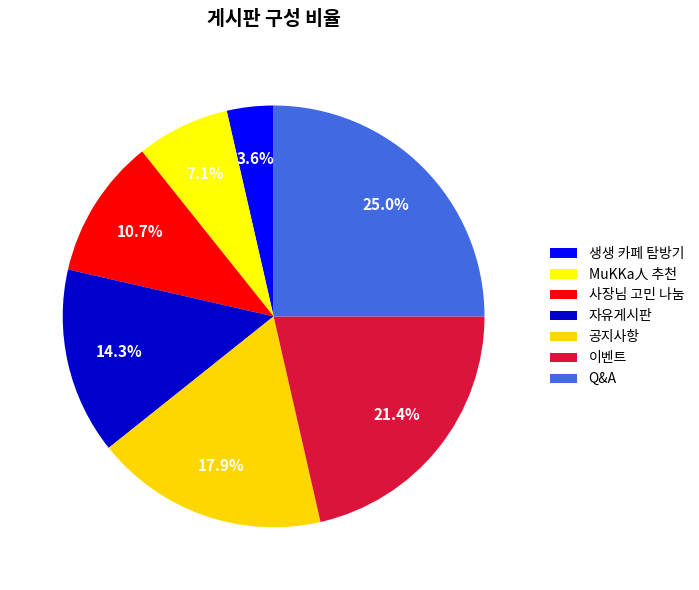

Combined, do MuKKa人 추천 and Q&A account for over 50%?

No